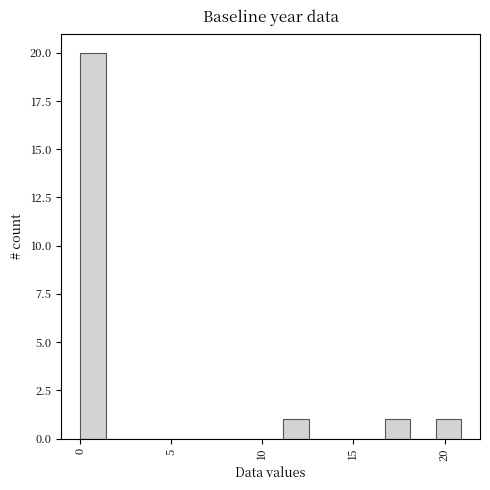

Read against the x-axis, roughly where is the centre of the tallest bar?

0.5